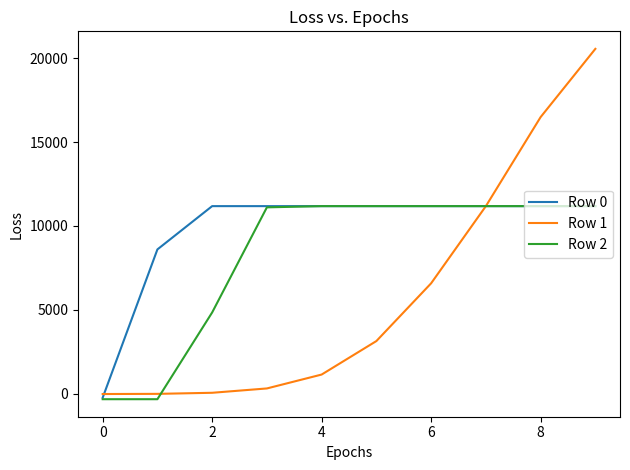

Which series has the widest spread of values?

Row 1